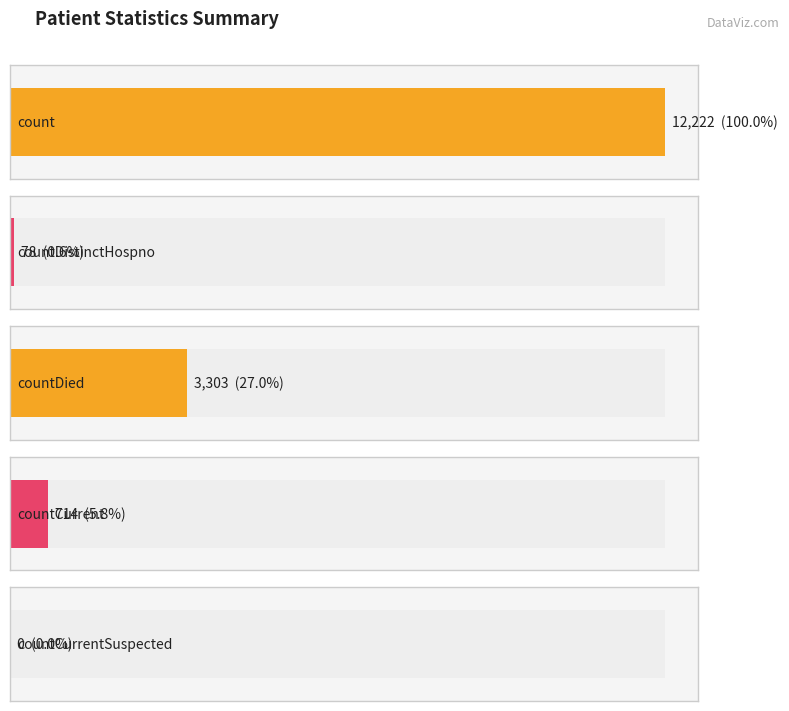

Are the bars grouped side by side (vs. stacked)?

No